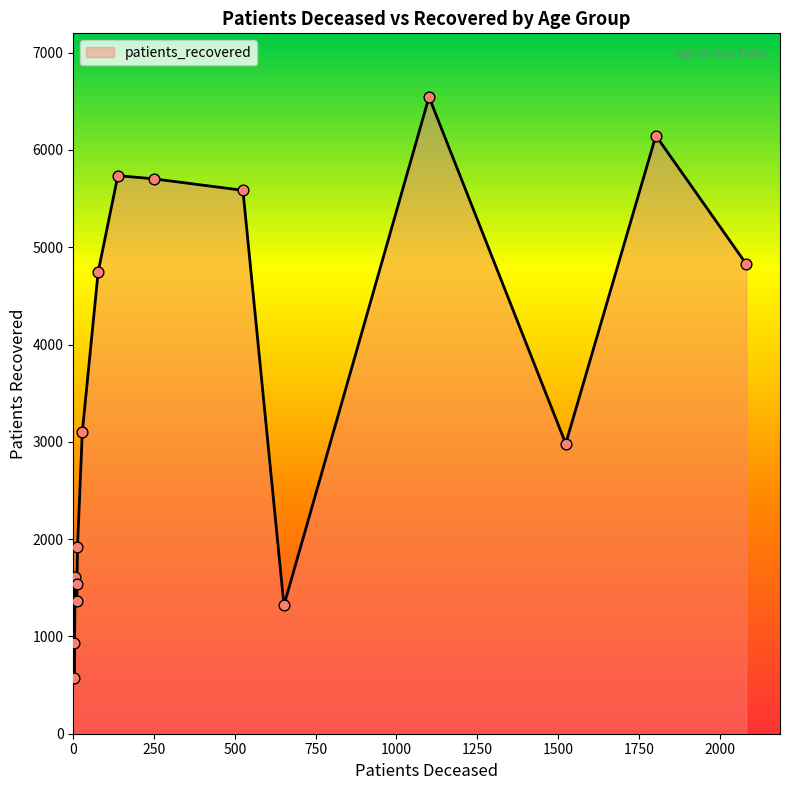

What is the difference between the maximum and minimum values?

5976